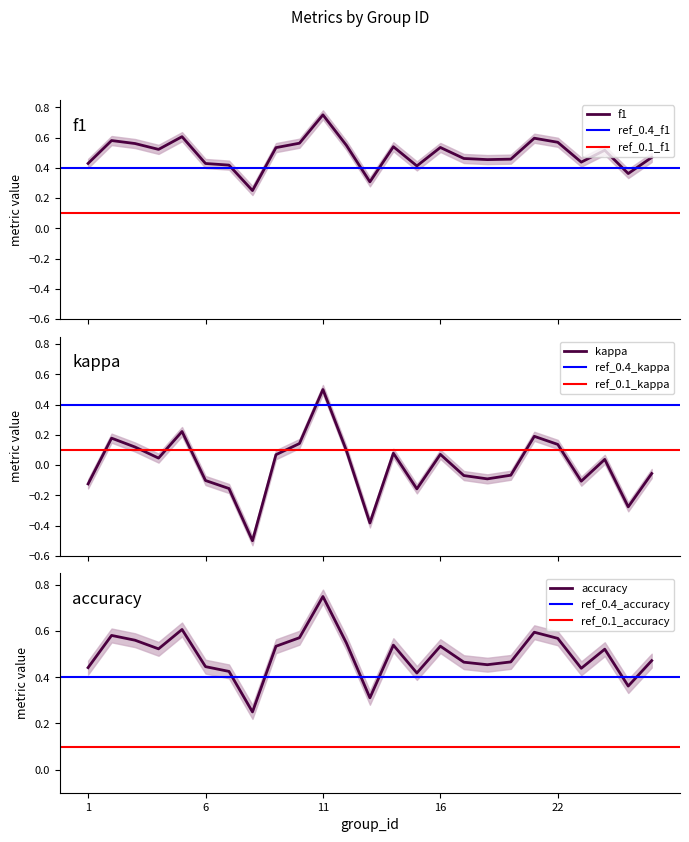

What is the total value across all series at 17?

0.9